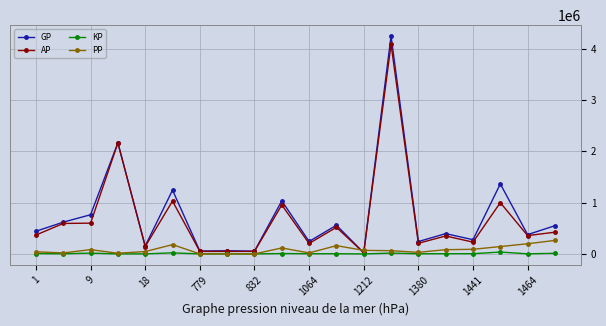

What are all the series names shown in the legend?

GP, AP, KP, PP